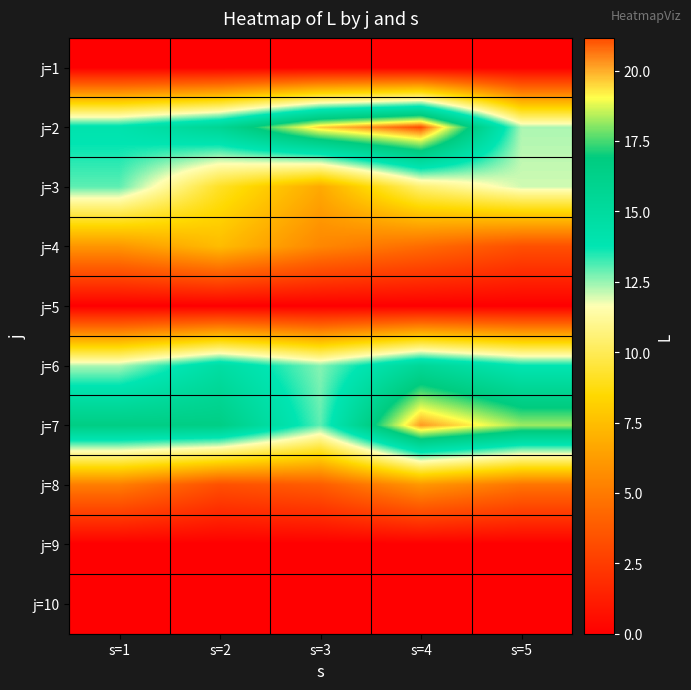

At which category is the sum across all series the highest?

s=4